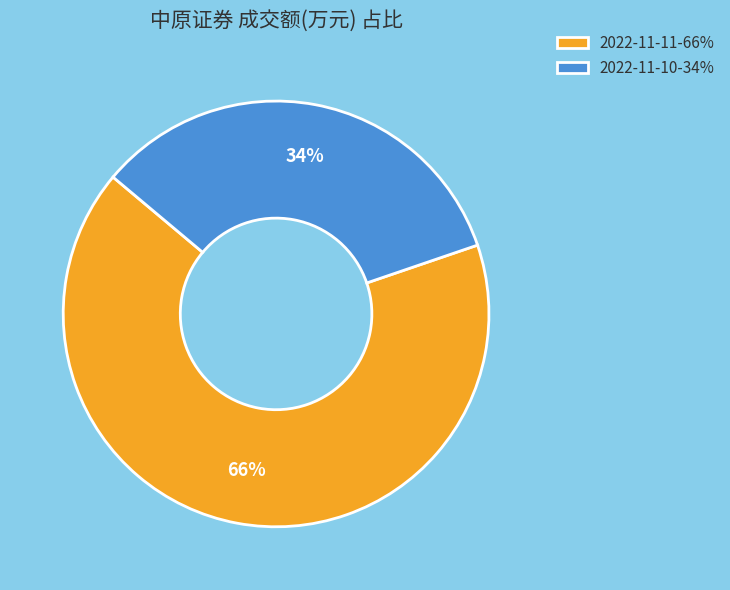

Which slice is the smallest?

2022-11-10